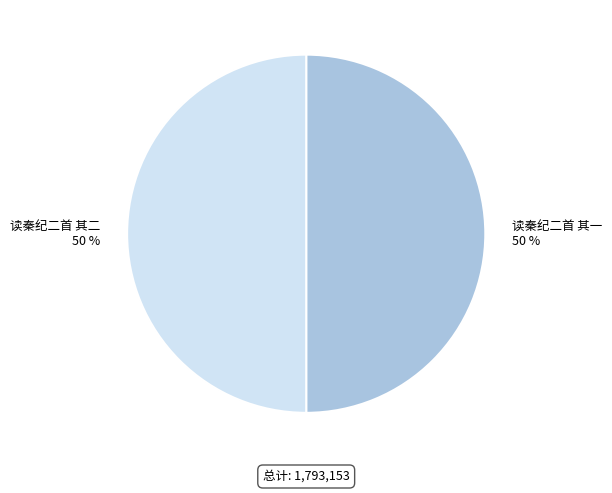

True or false: 读秦纪二首 其一 accounts for 50% of the total.

True